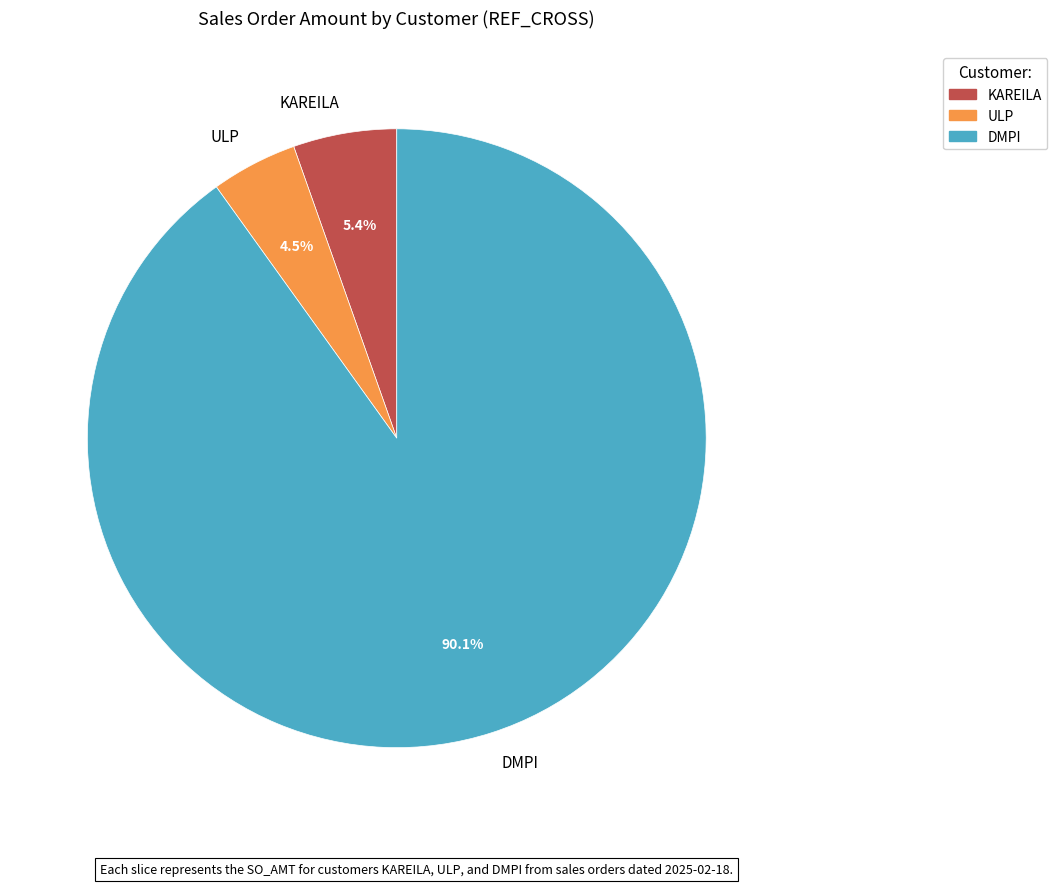

Which has a higher value, DMPI or KAREILA?

DMPI